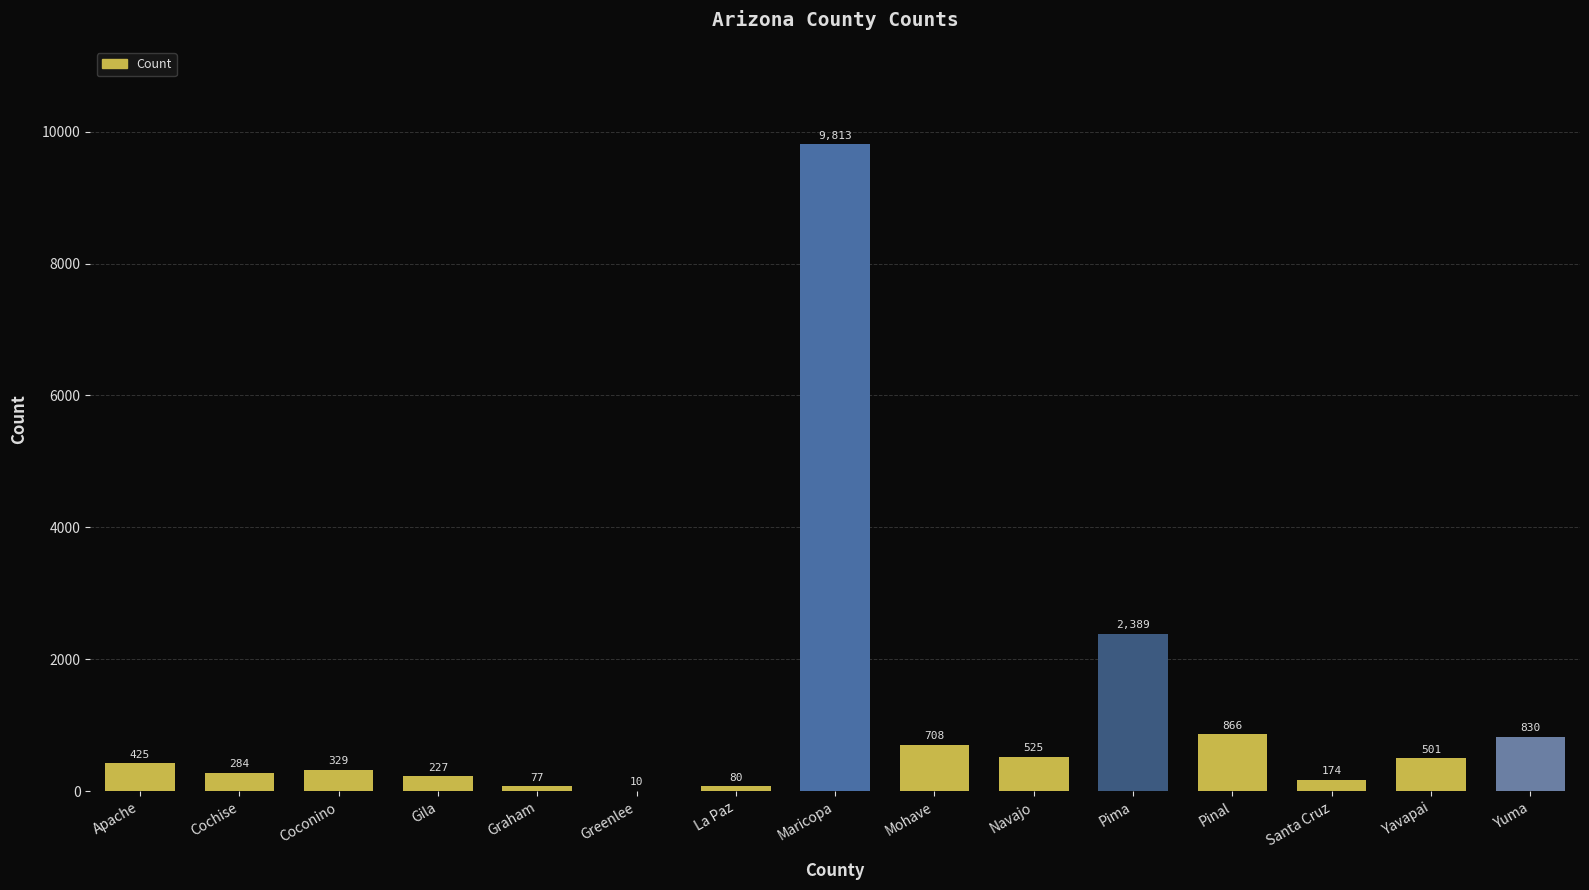

Reading left to right, what are all the values shown in this chart?

425	284	329	227	77	10	80	9813	708	525	2389	866	174	501	830